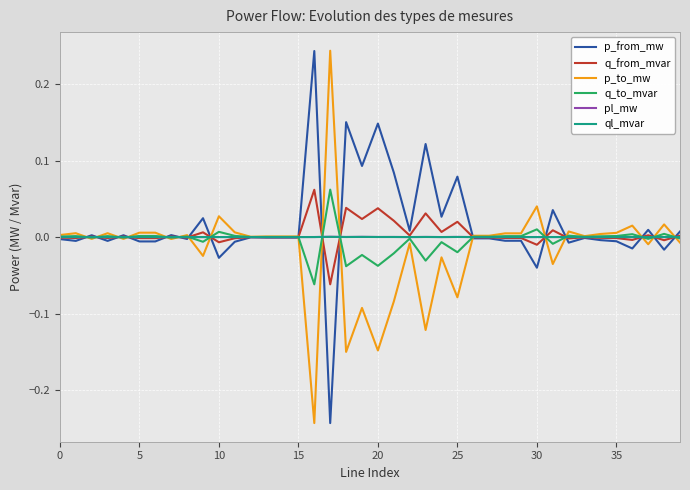

How many interior local valleys does the pl_mw series have?

13